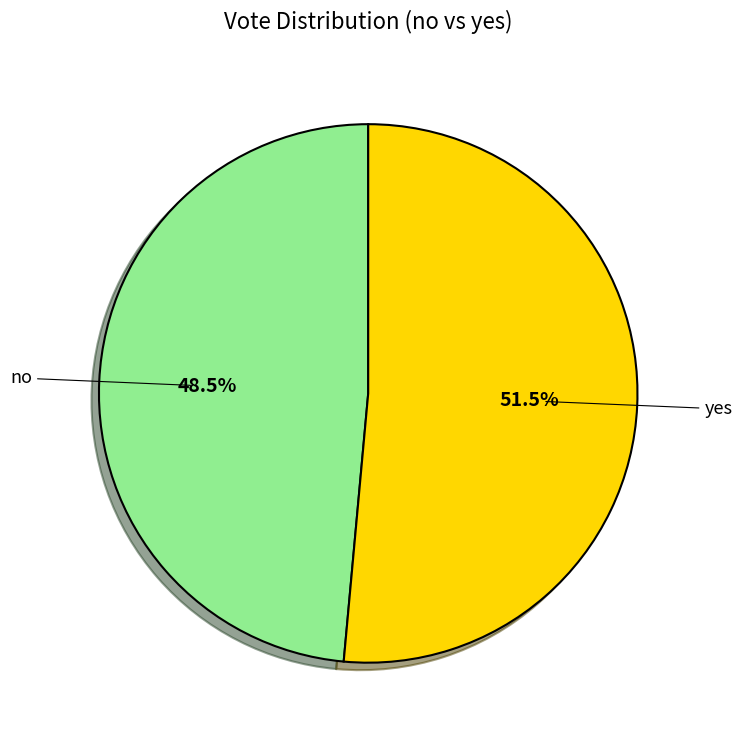

Is it true that no is 36% of the pie?

False